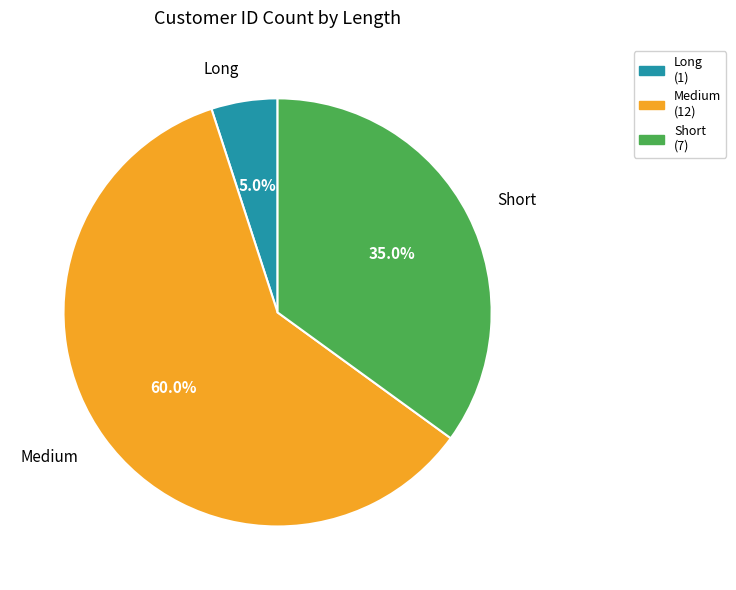

To the nearest percent, what portion does Medium represent?

60%